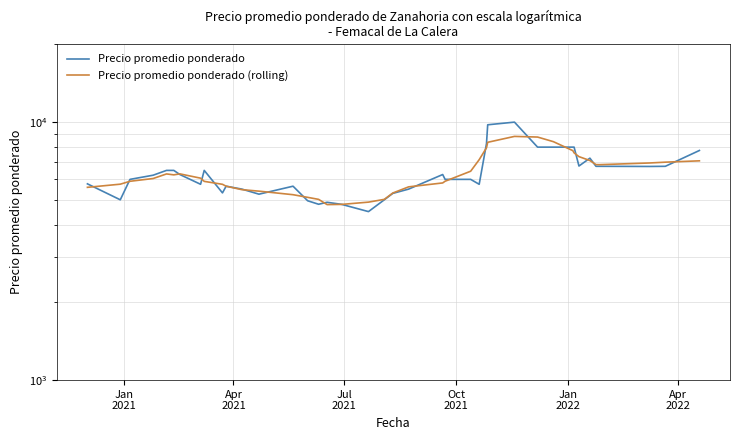

List the series in order of their overall mean, highest first.

Precio promedio ponderado, Precio promedio ponderado (rolling)